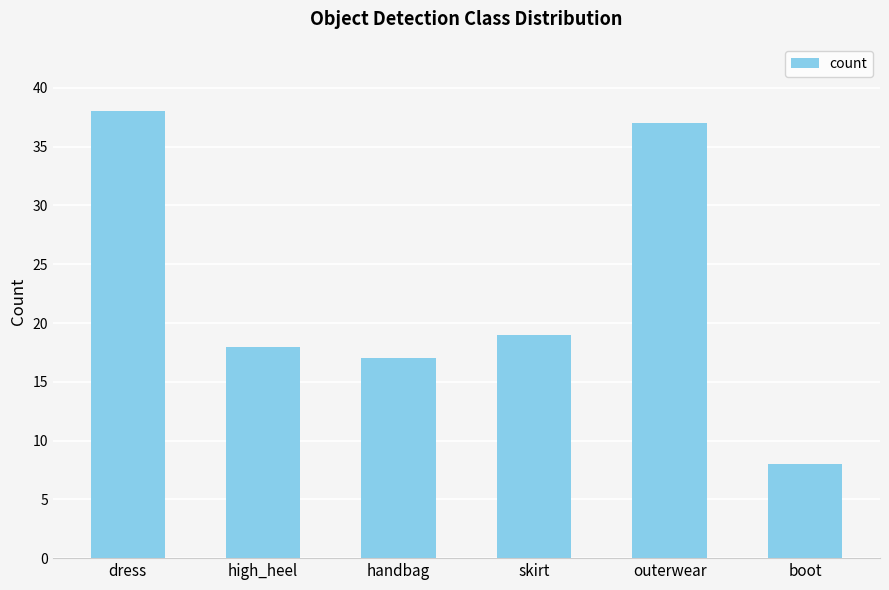

Are the bars horizontal?

No